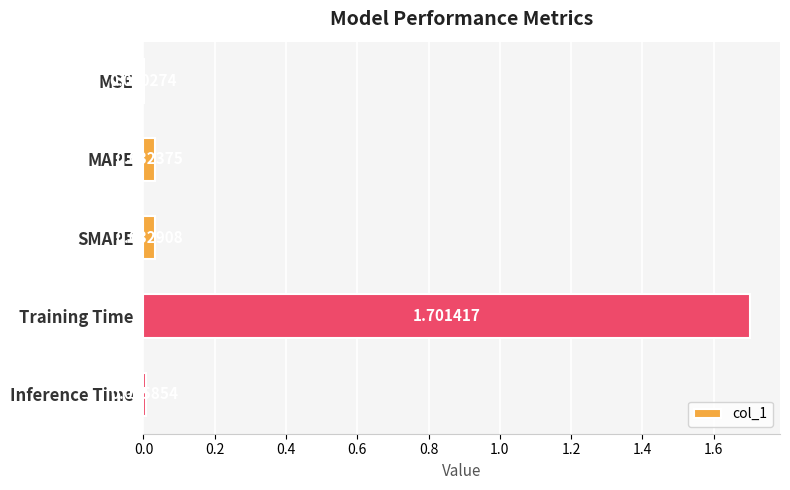

At which category does the chart reach its peak across all series?

Training Time